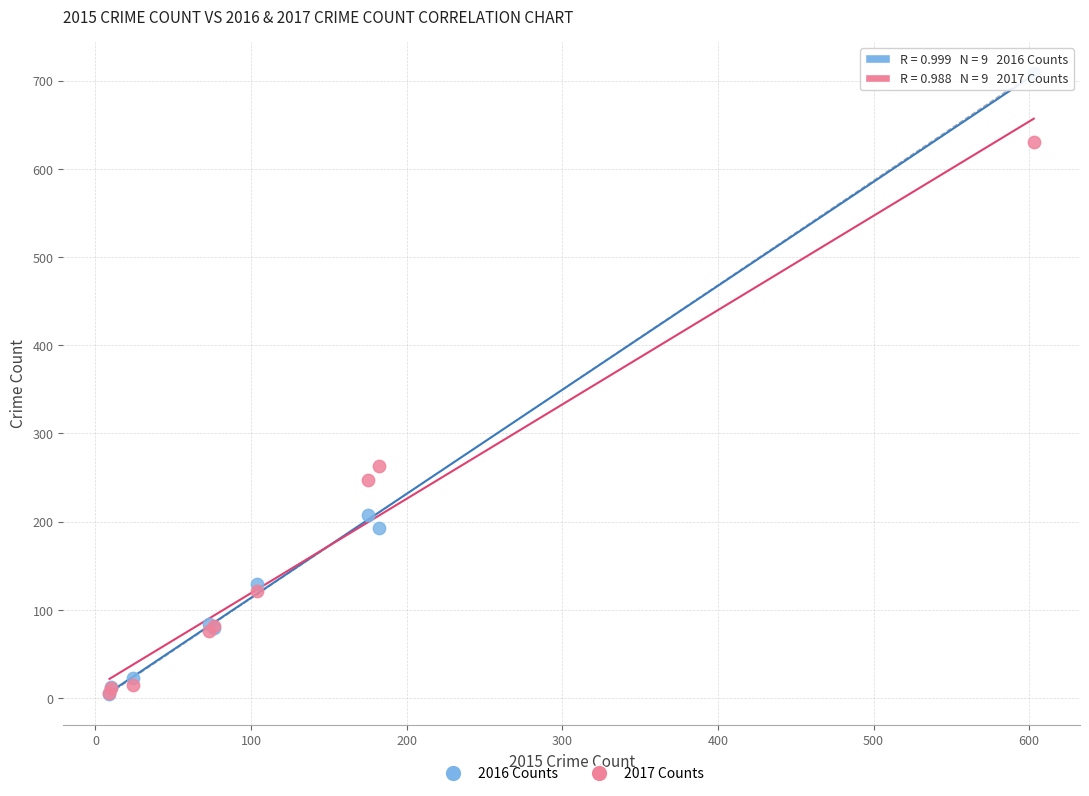

In the 2017 Counts series, what Y value is closest to 318?

263